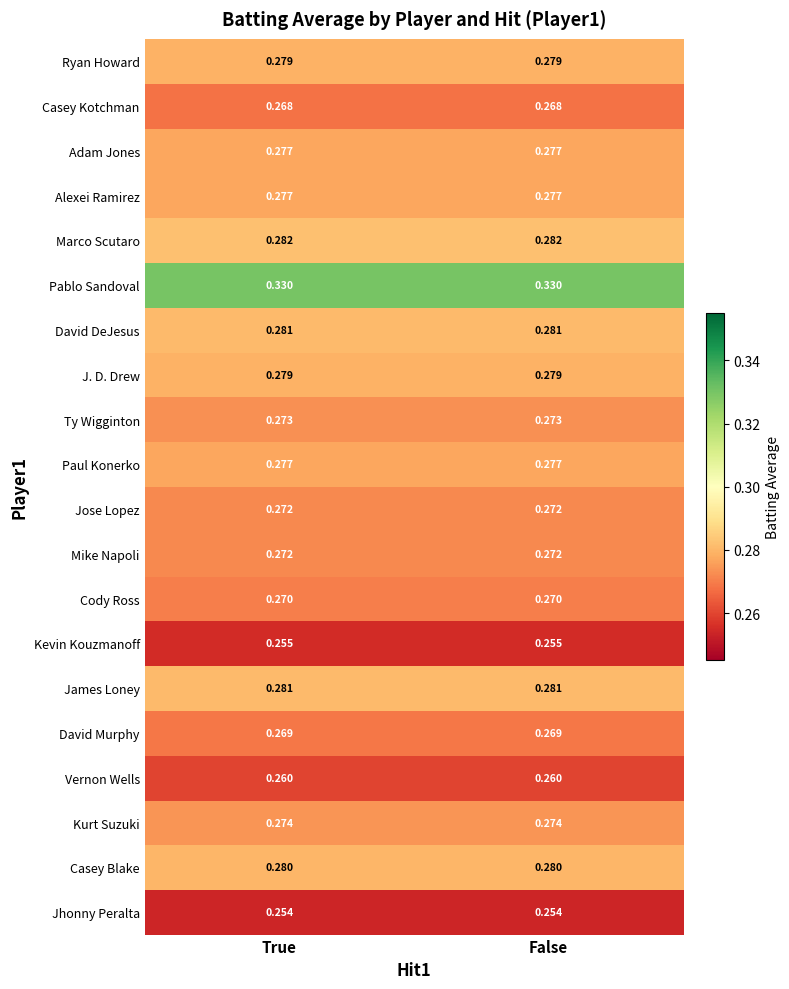

Is the value of Ryan Howard at True greater than the value of Alexei Ramirez at False?

Yes